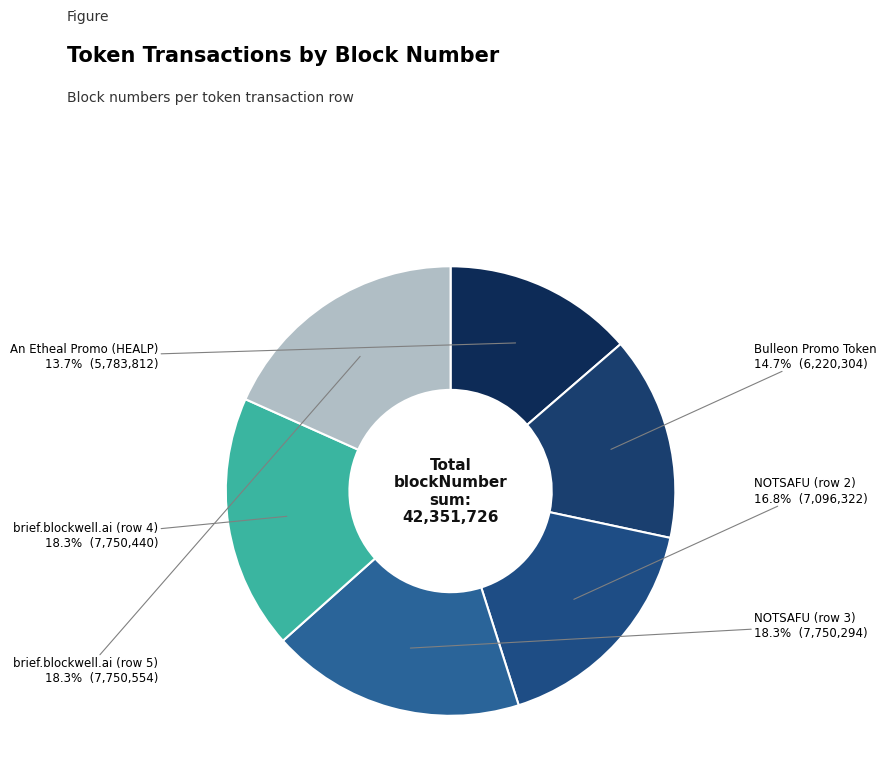

What percentage is the brief.blockwell.ai (row 4) slice, to the nearest percent?

18%